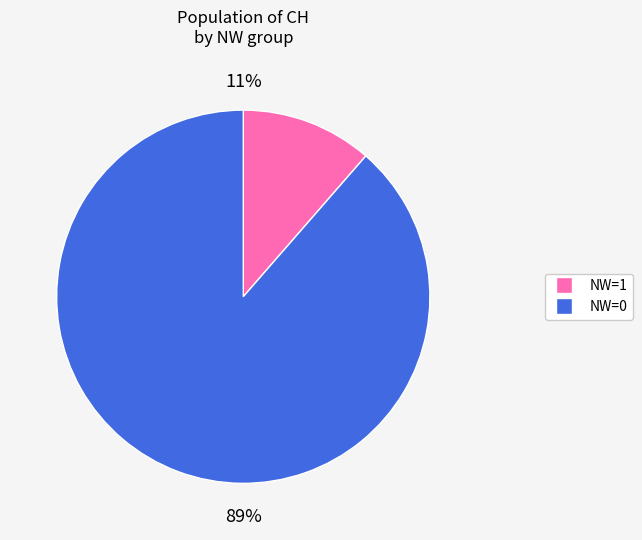

To the nearest percent, what is the average slice percentage?

50%